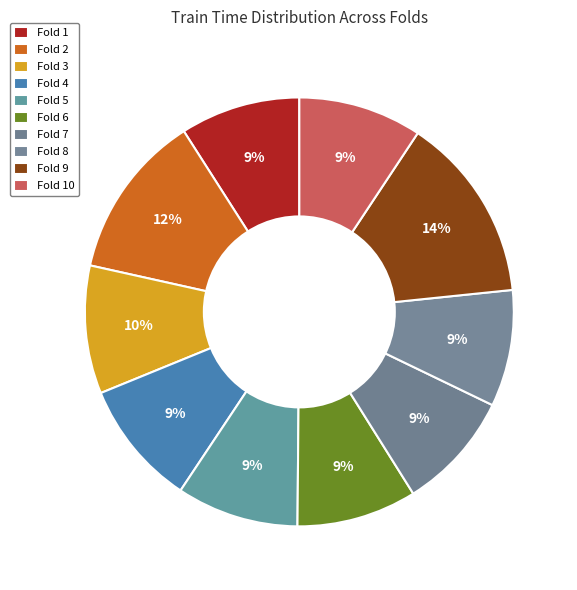

What is the smallest slice in the pie chart?

Fold 8